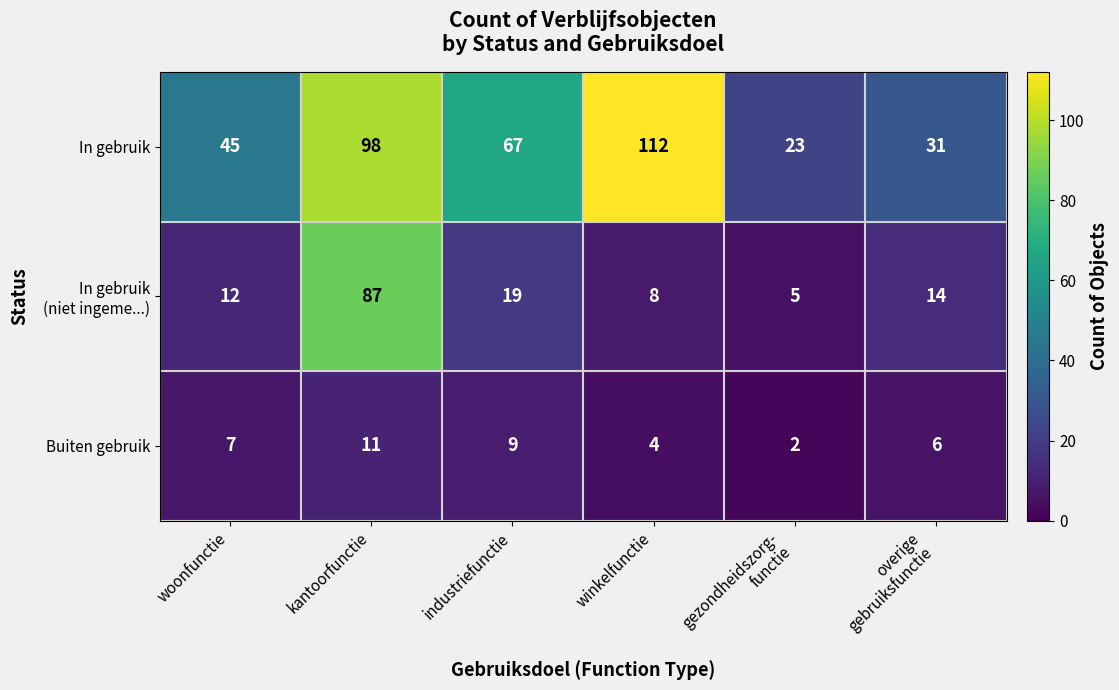

Count the number of data series in this chart.

3